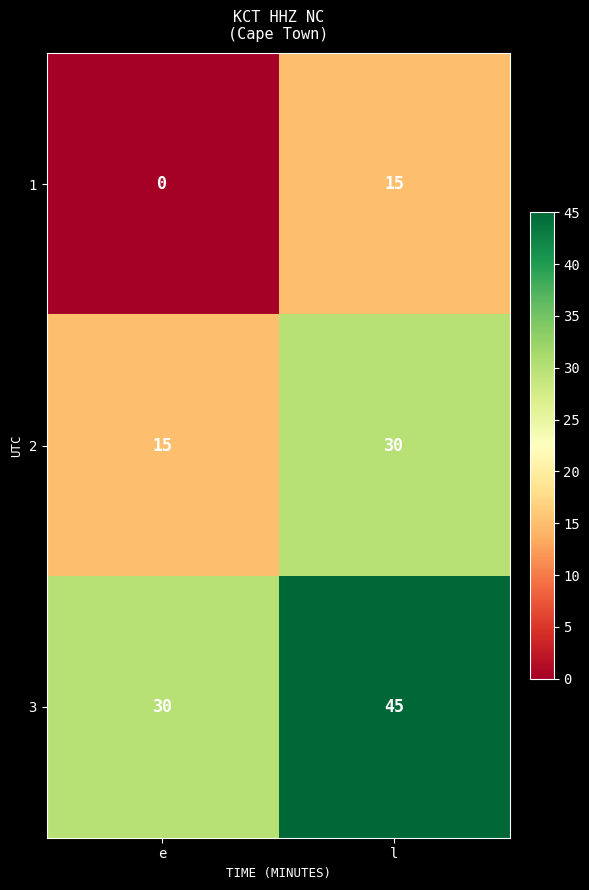

Which label corresponds to the smallest value in the chart?

e